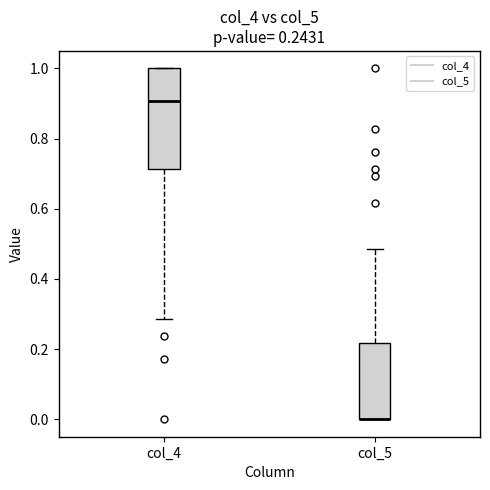

Comparing the boxes themselves (not the whiskers), which one is the tallest?

col_4